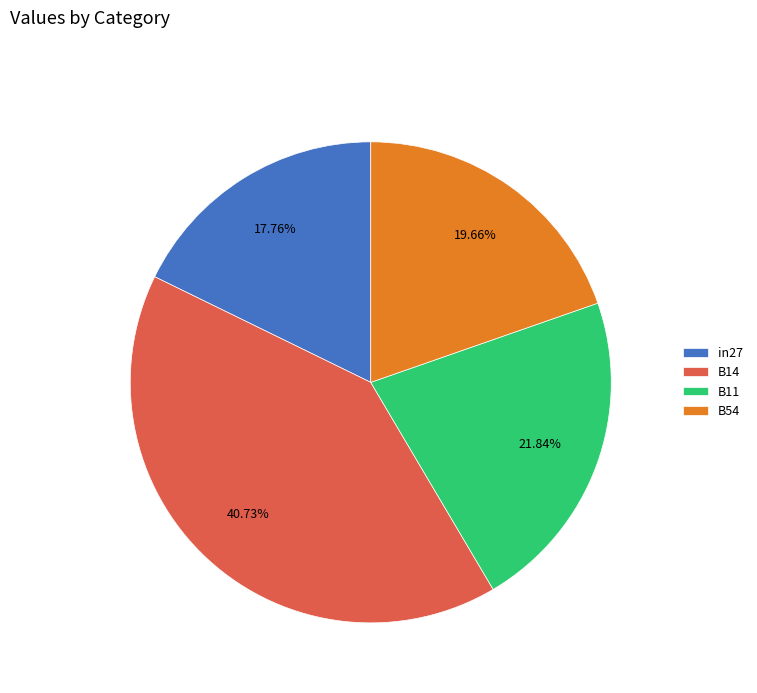

To the nearest percent, what is the combined percentage of B54 and B11?

42%